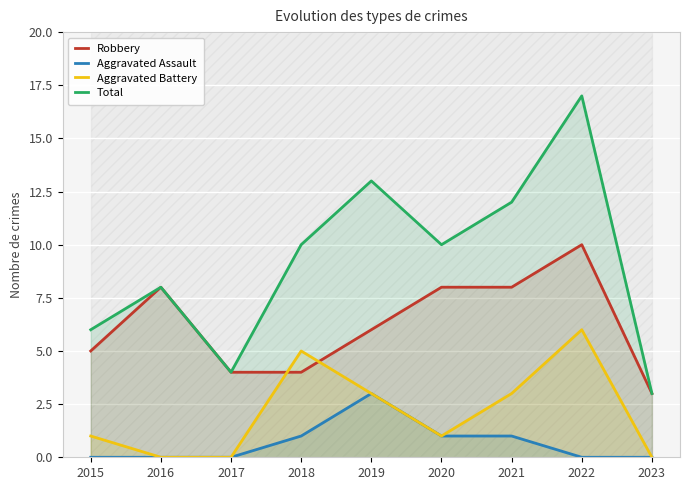

What is the sum of the Aggravated Battery values at 2021 and 2020?

4